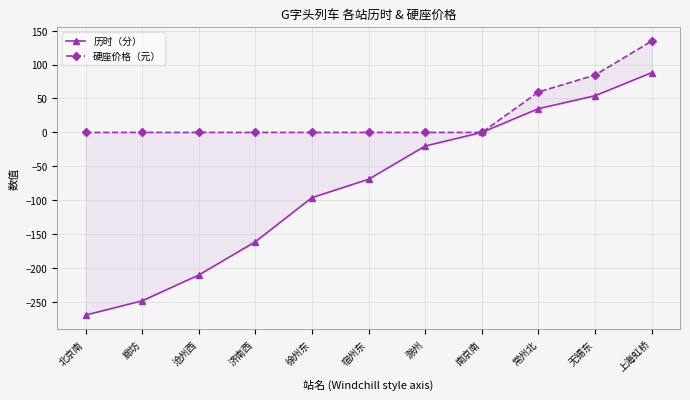

Does the chart display data point markers on the line(s)?

Yes